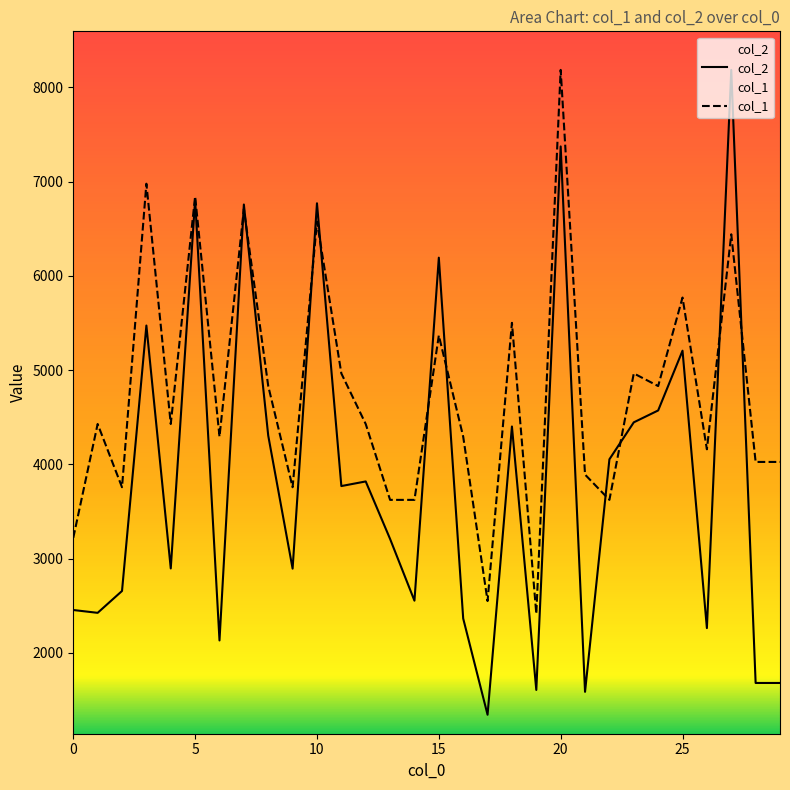

List the series in order of their overall mean, highest first.

col_1, col_2